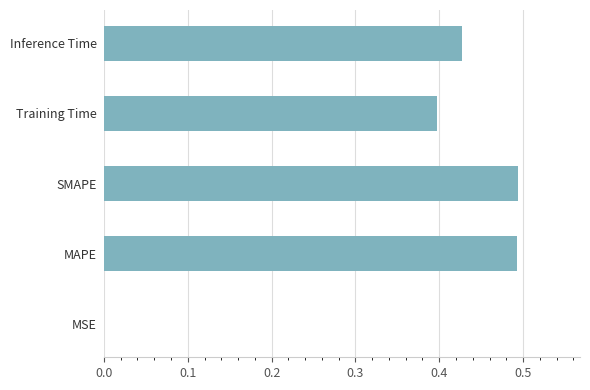

What is the sum of all values?

1.8